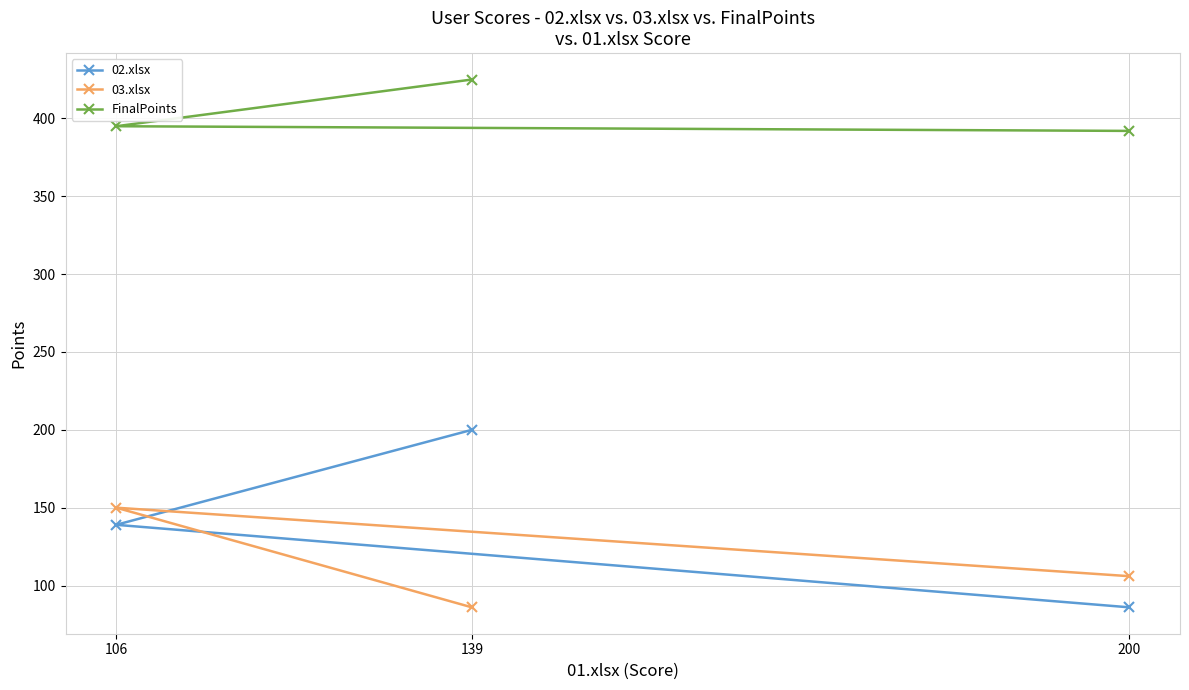

What is the difference between the maximum and second lowest values in the 02.xlsx series?

61